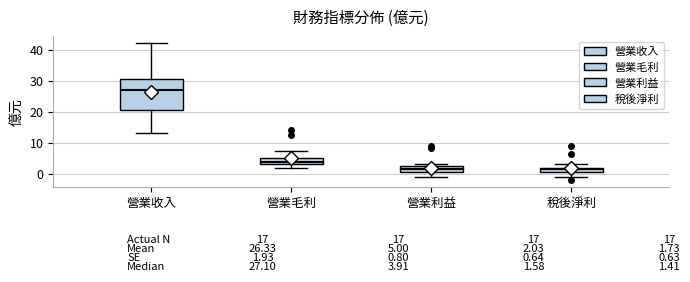

Which box is the tallest, from its lower edge to its upper edge?

營業收入